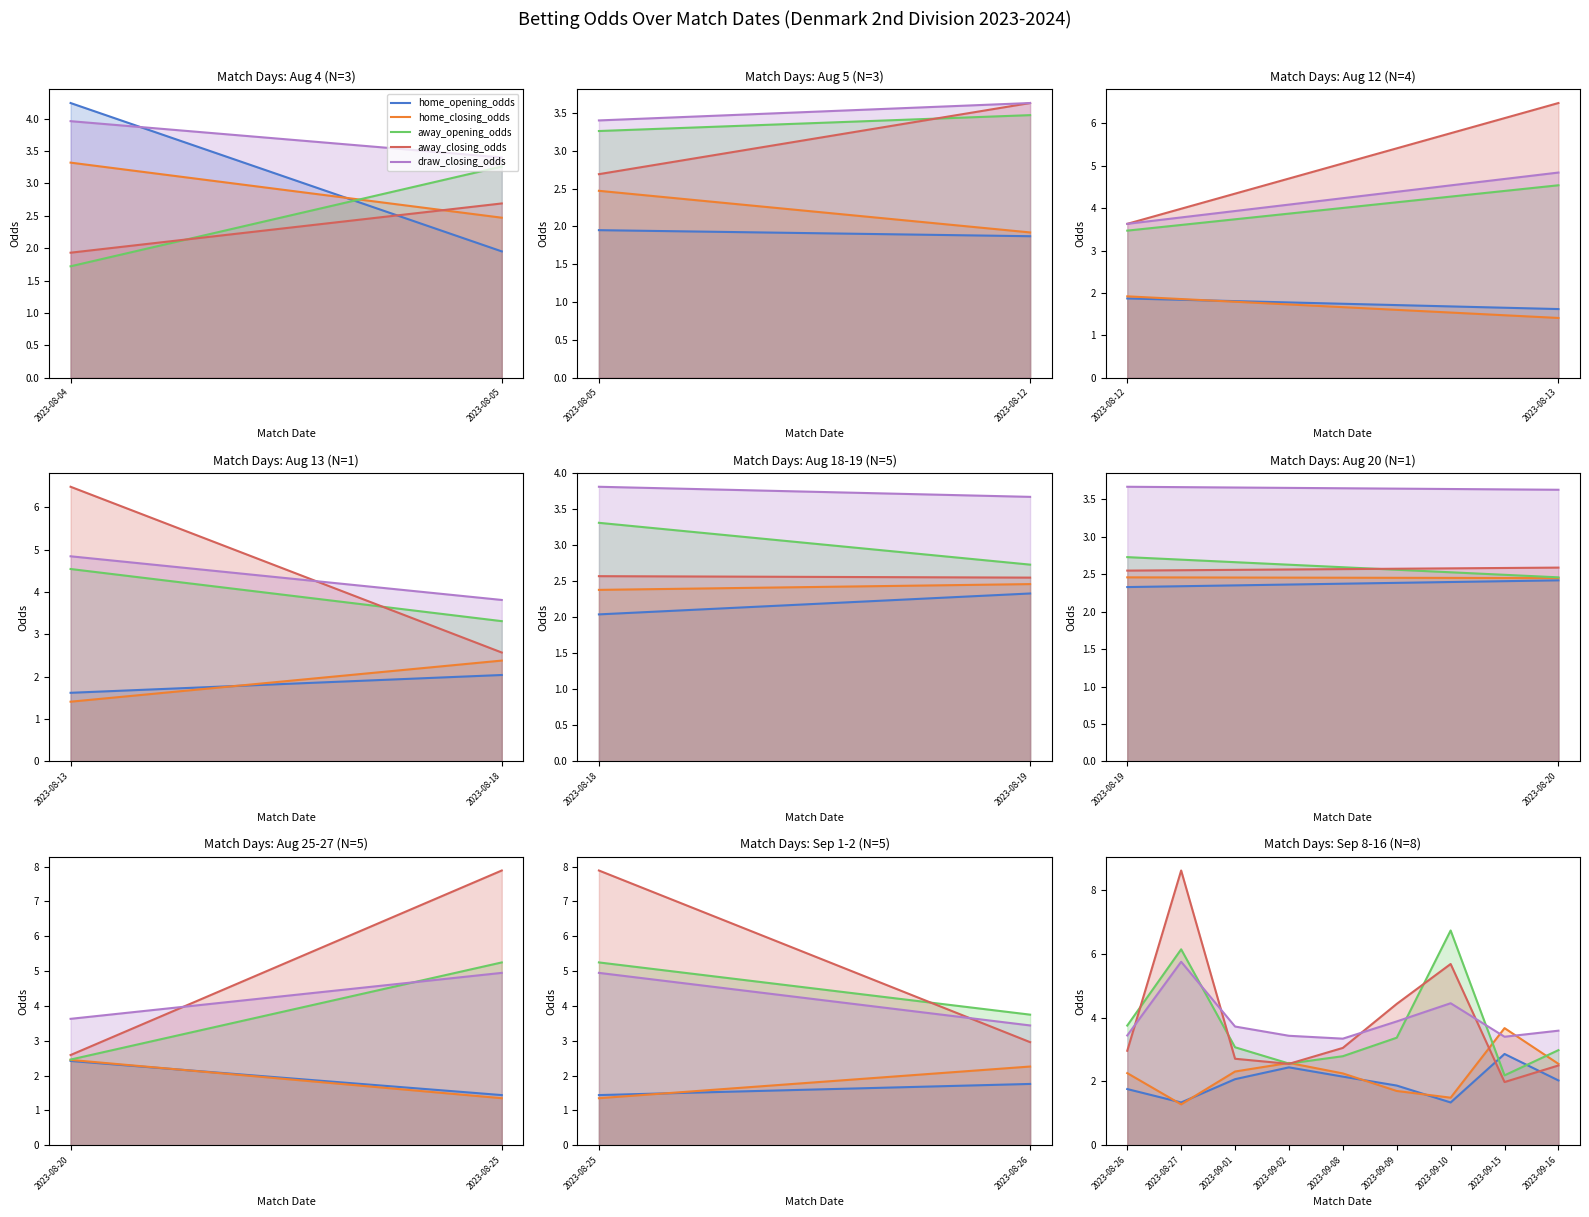

Which series ends up on top after the final intersection of home_closing_odds and away_closing_odds?

home_closing_odds